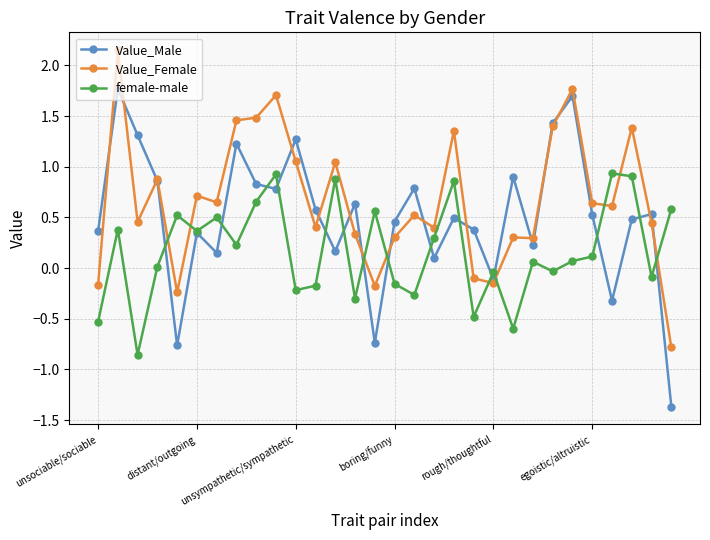

What is the sum of all Value_Female values?

20.1